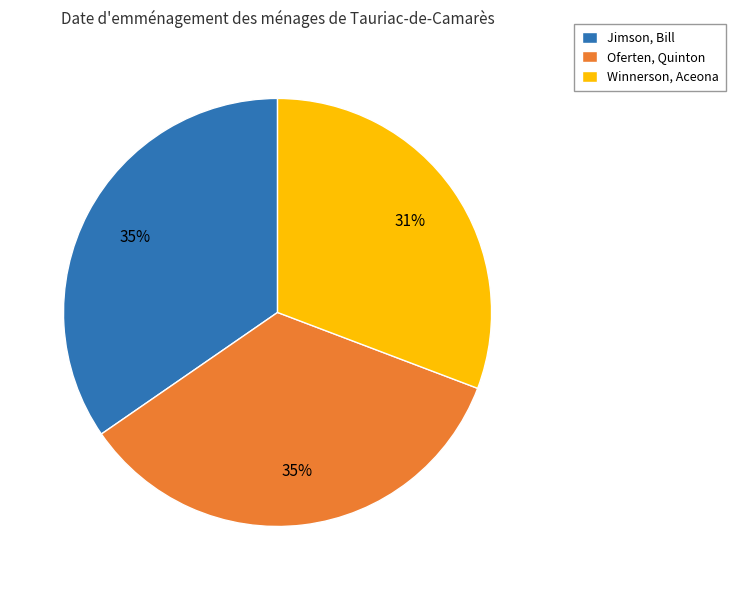

Does any single category account for the majority?

No